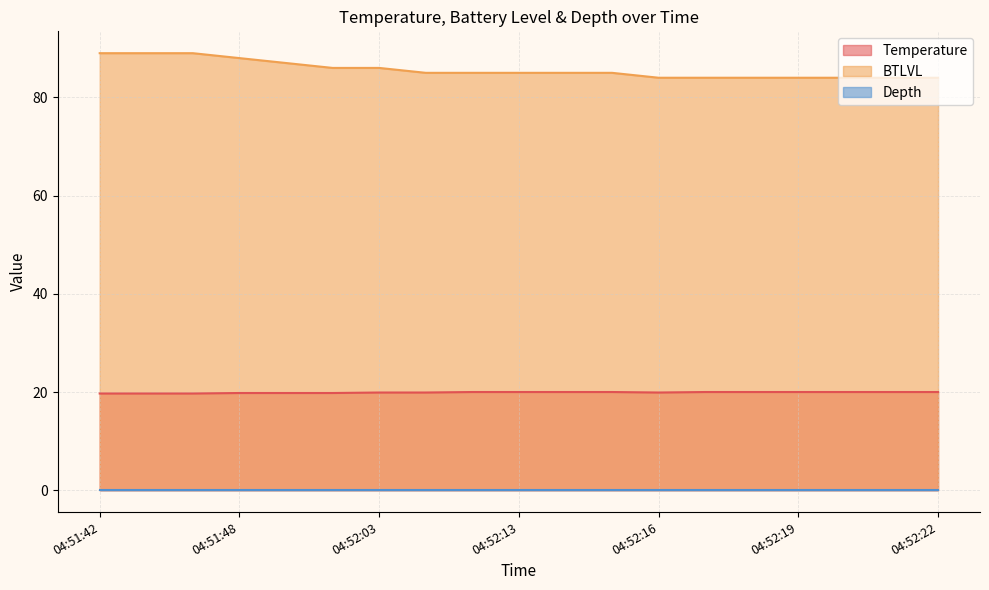

What is the maximum value for Temperature?

20.0